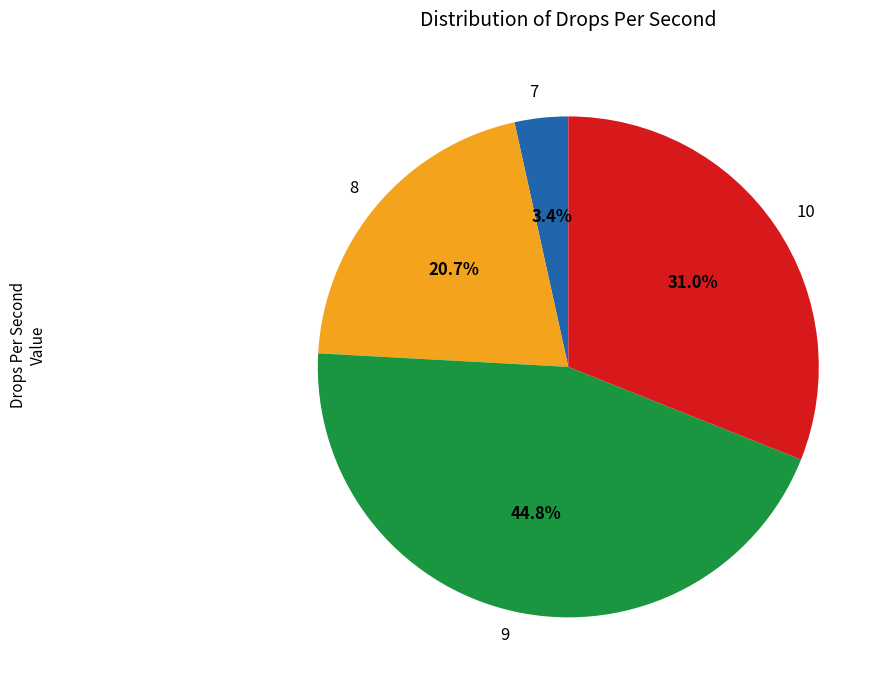

To the nearest percent, what portion does 7 represent?

3%